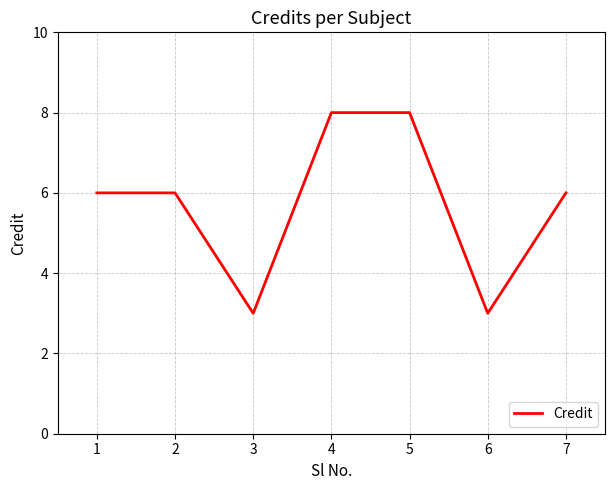

The chart shows a value of 8 at 4. True or false?

True